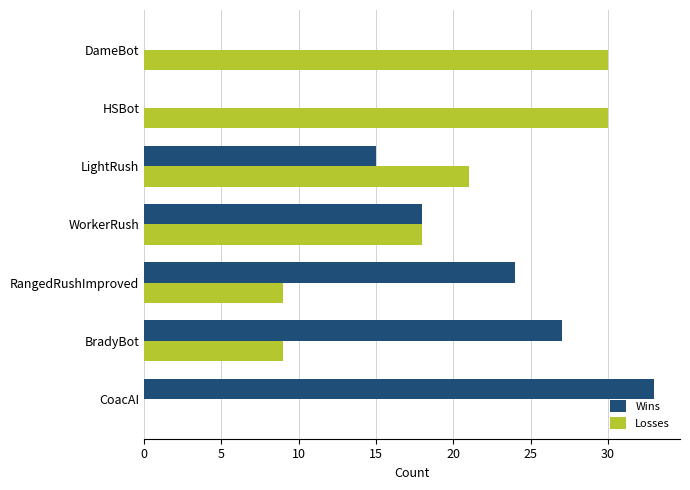

What is the highest value of the Wins series?

33